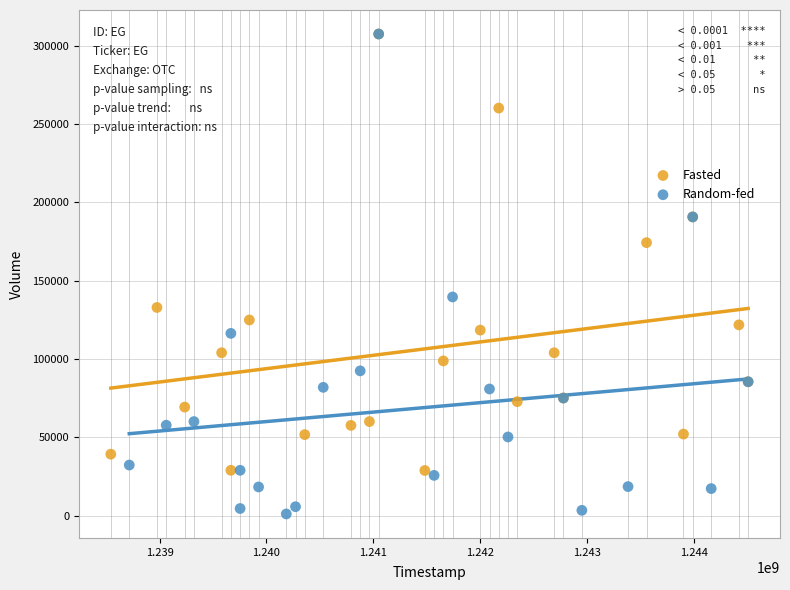

Which series has the largest Y range (max minus min)?

Random-fed